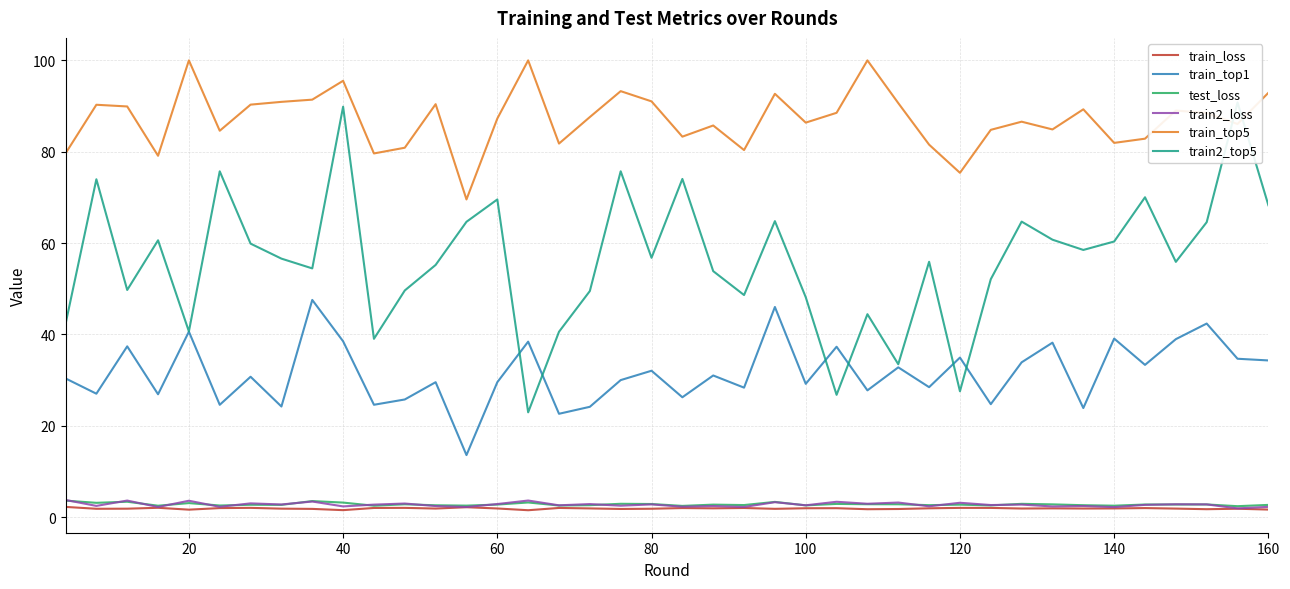

Count the number of categories in the chart.

40